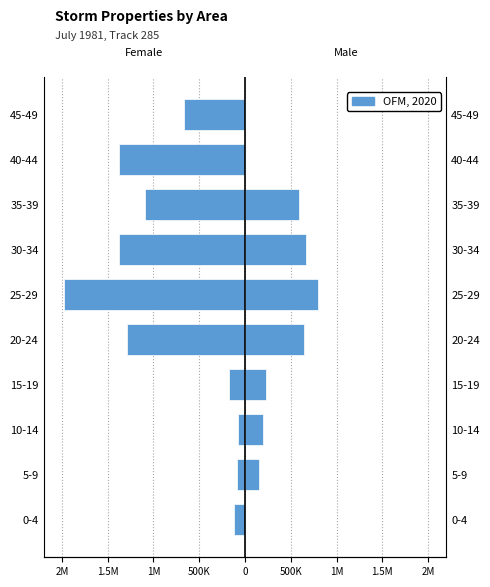

What is the sum of the values at 0-4 and 25-29?

-2096250